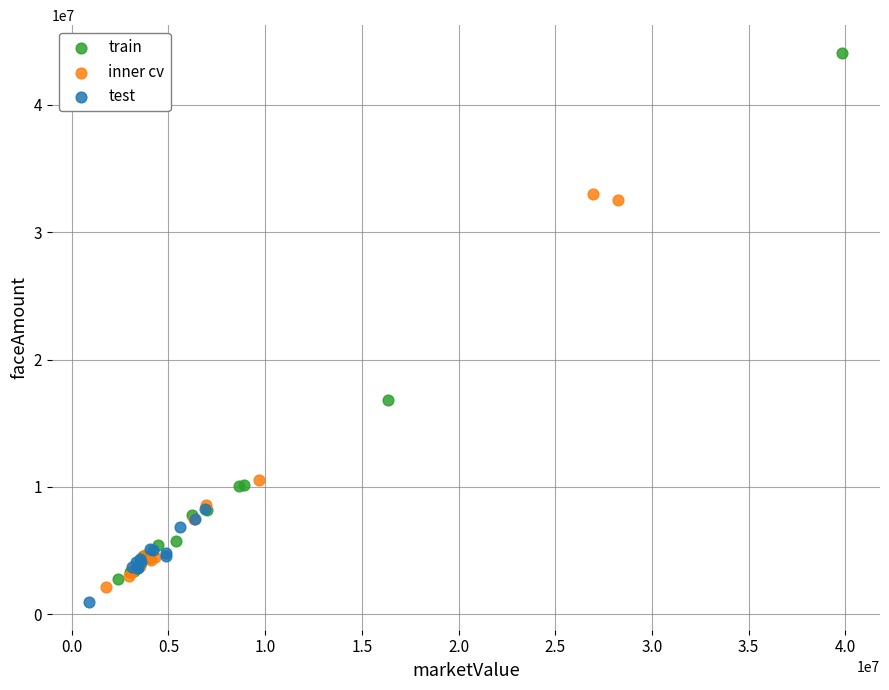

Which series has the largest Y range (max minus min)?

train